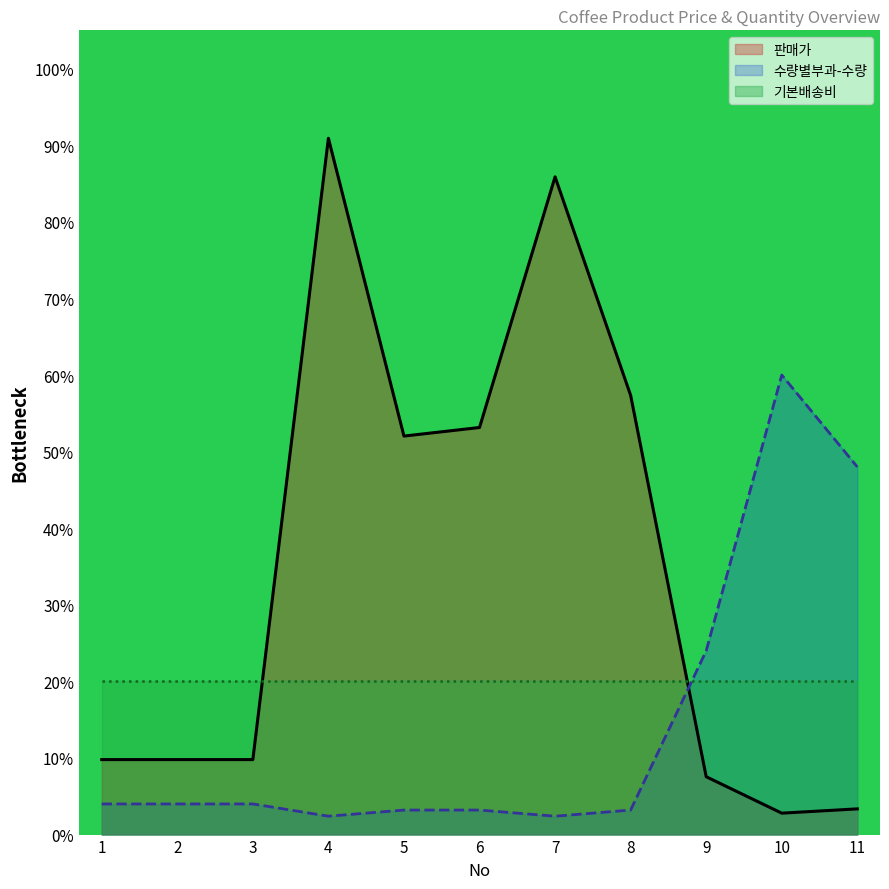

In 수량별부과-수량, how many points are higher than both neighbors (excluding endpoints)?

1